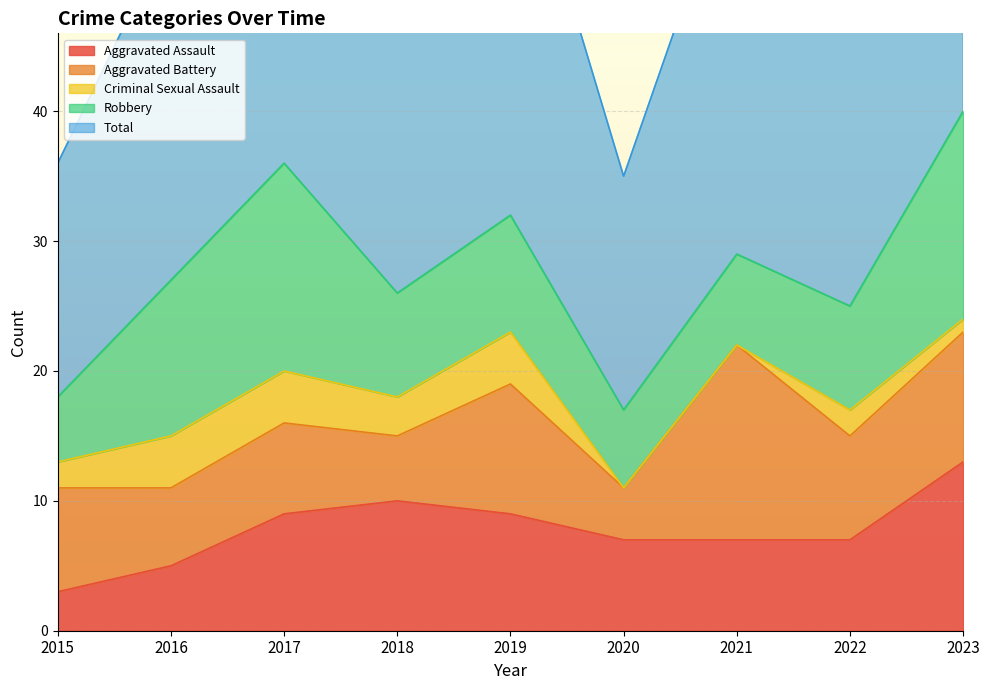

The value of Aggravated Battery at 2015 is 4. True or false?

False